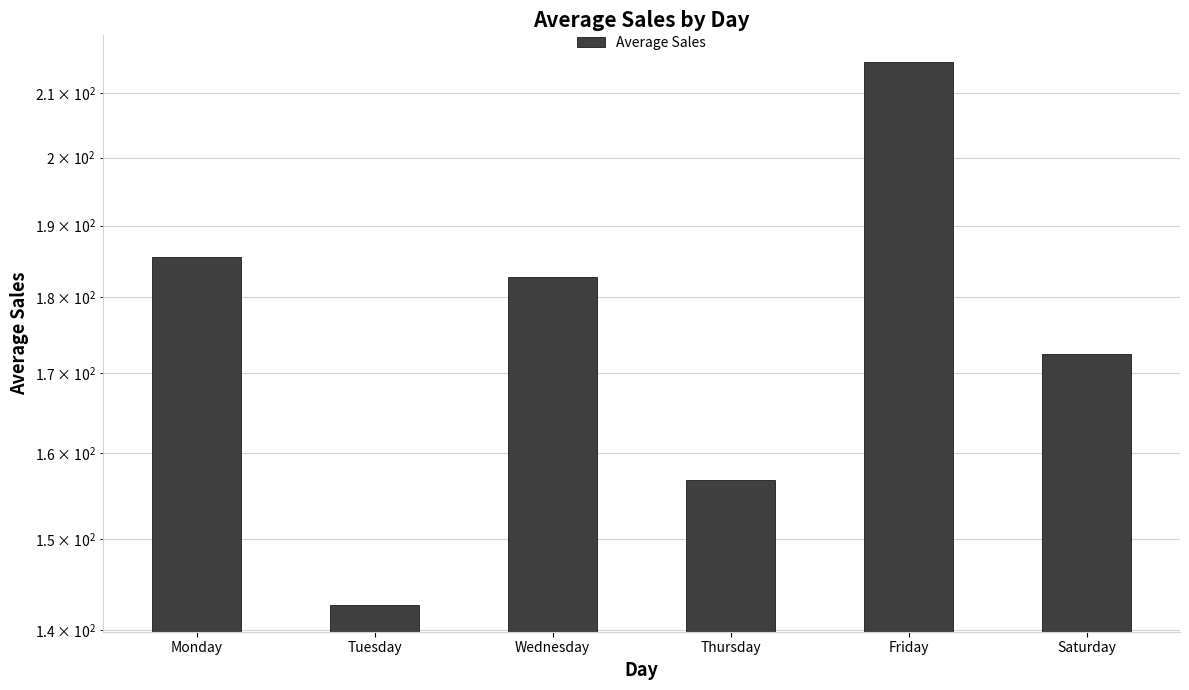

What is the value of the 5th bar from the left?

214.9